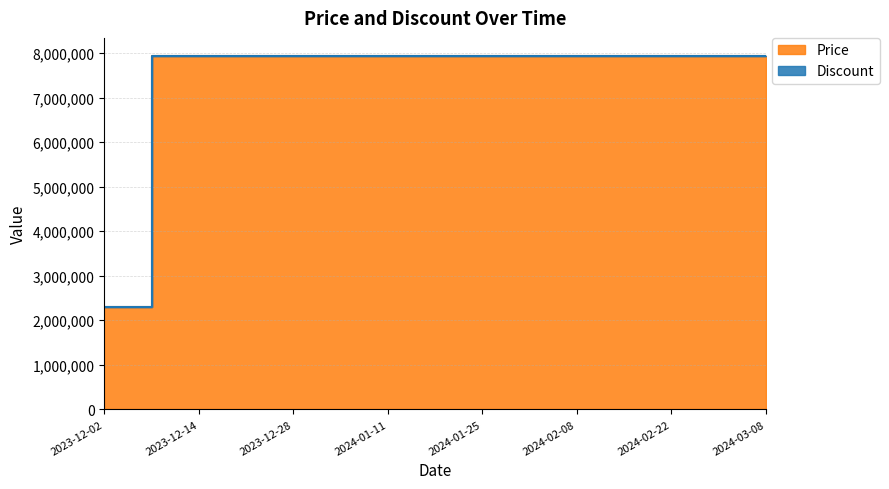

How many lines are shown in the chart?

2